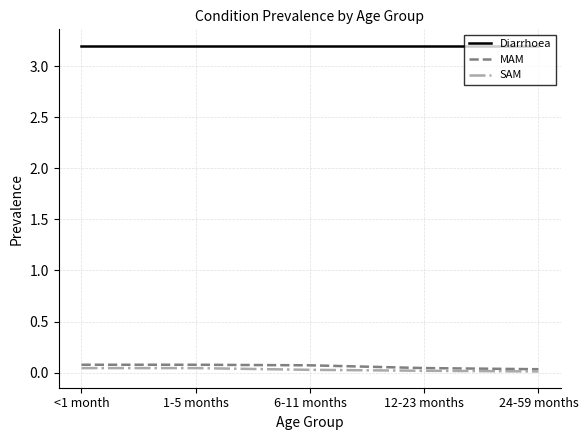

Does the chart display data point markers on the line(s)?

No